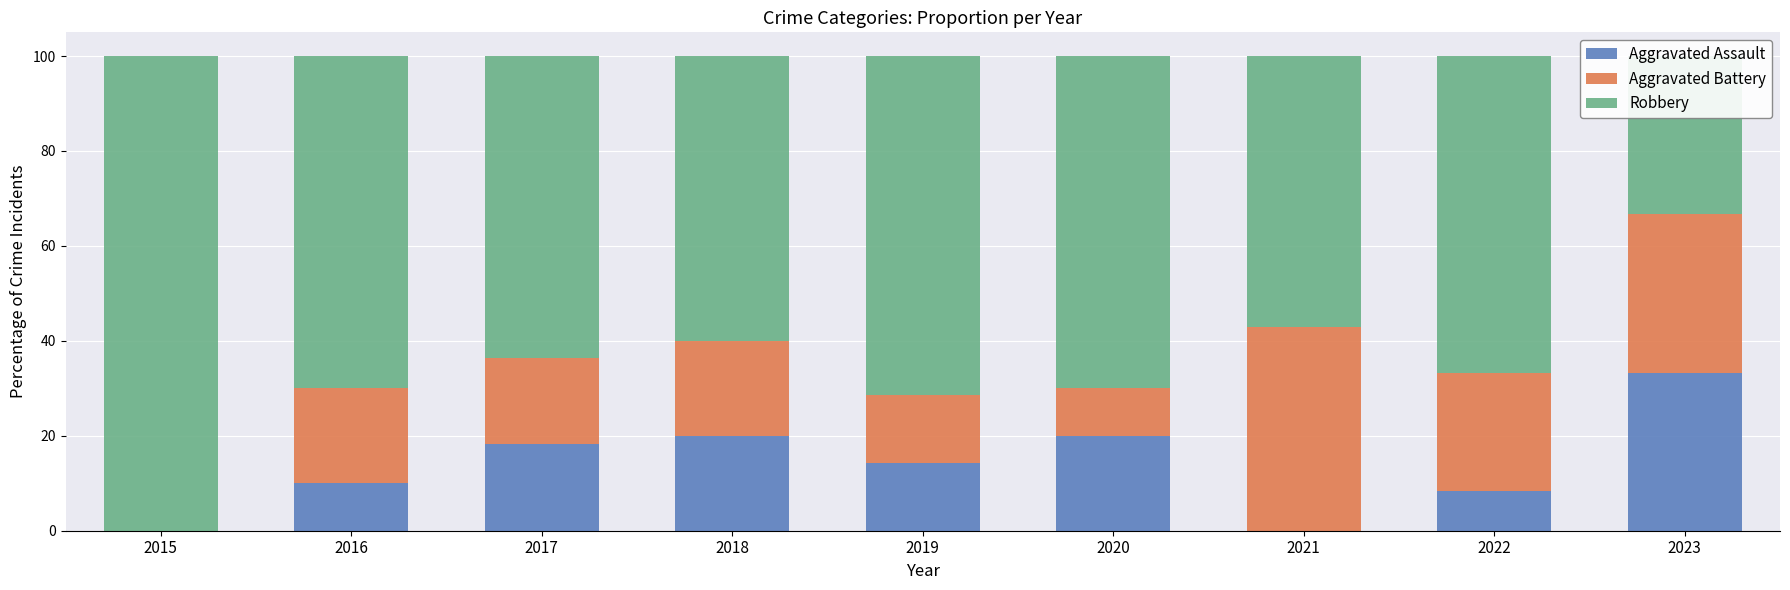

What is the total value across all series at 2017?

100.0